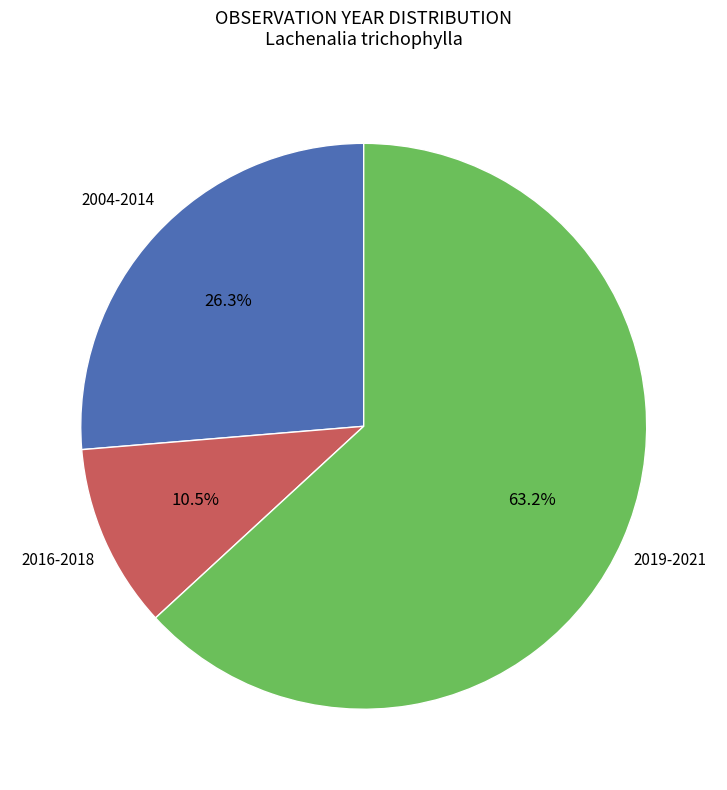

Does any single category account for the majority?

Yes